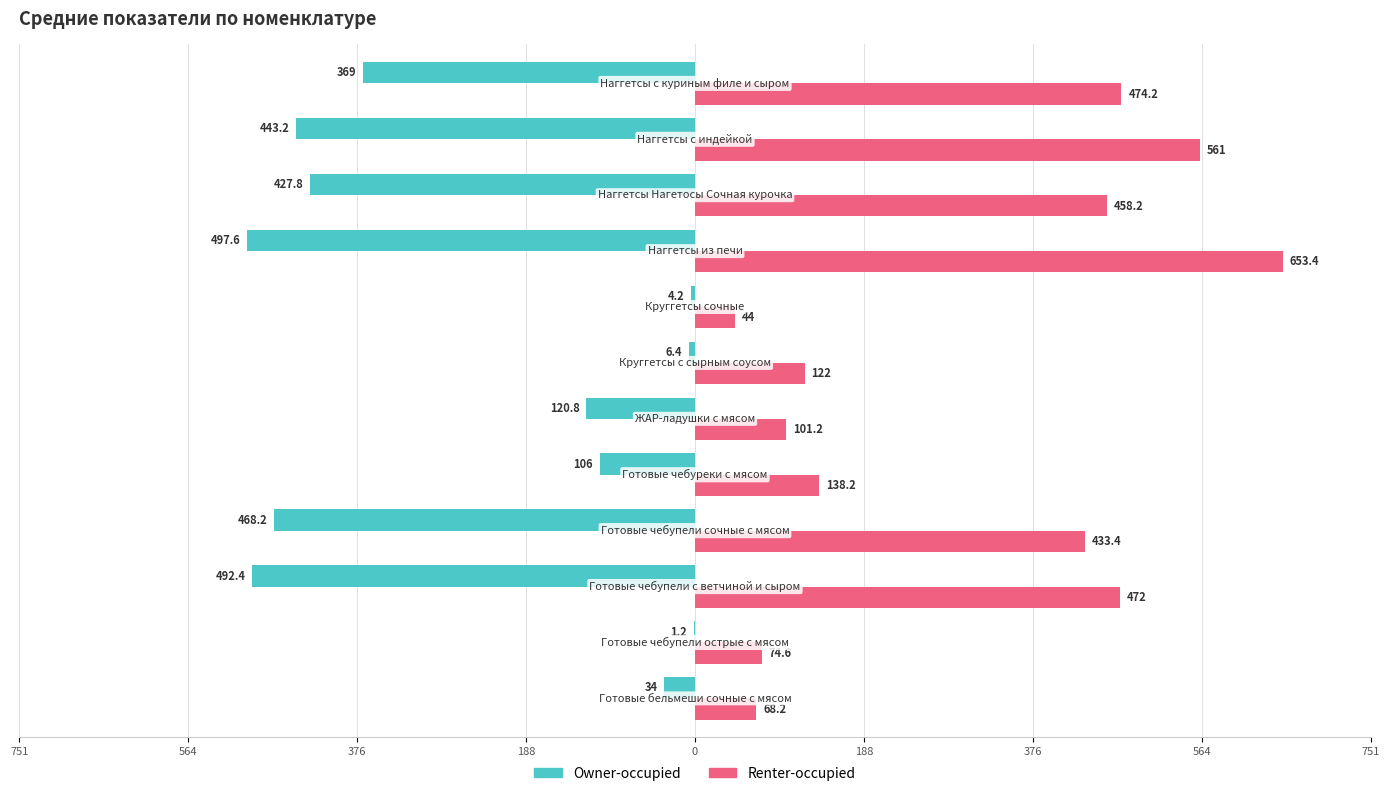

What are all the series names shown in the legend?

Owner-occupied, Renter-occupied